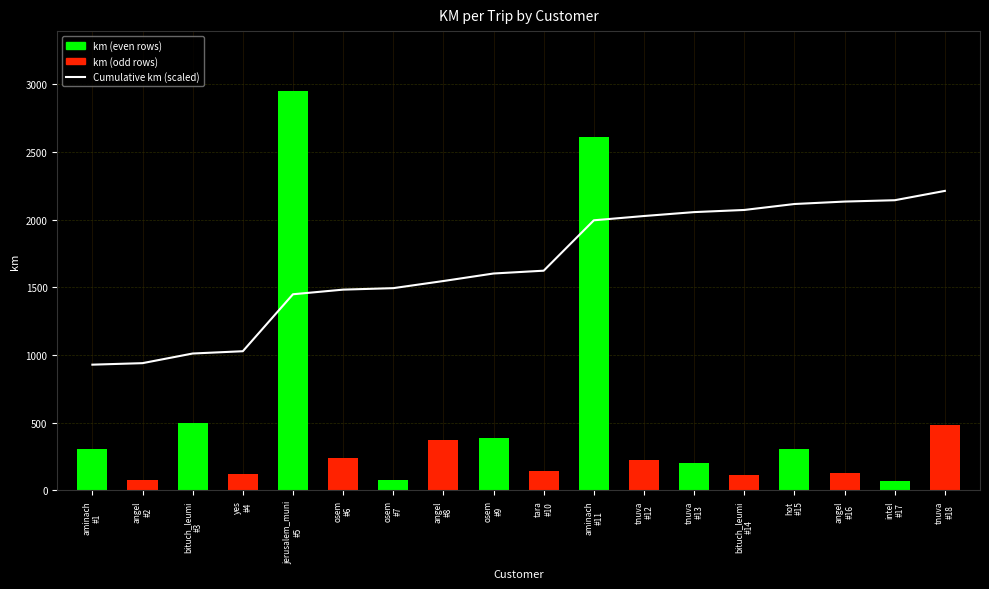

Reading left to right, what are all the values shown in this chart?

929.1	940.3	1011.5	1028.4	1449.1	1483.2	1494.2	1546.9	1602.4	1623.1	1995.3	2026.9	2055.7	2071.6	2115.5	2133.6	2143.5	2212.4